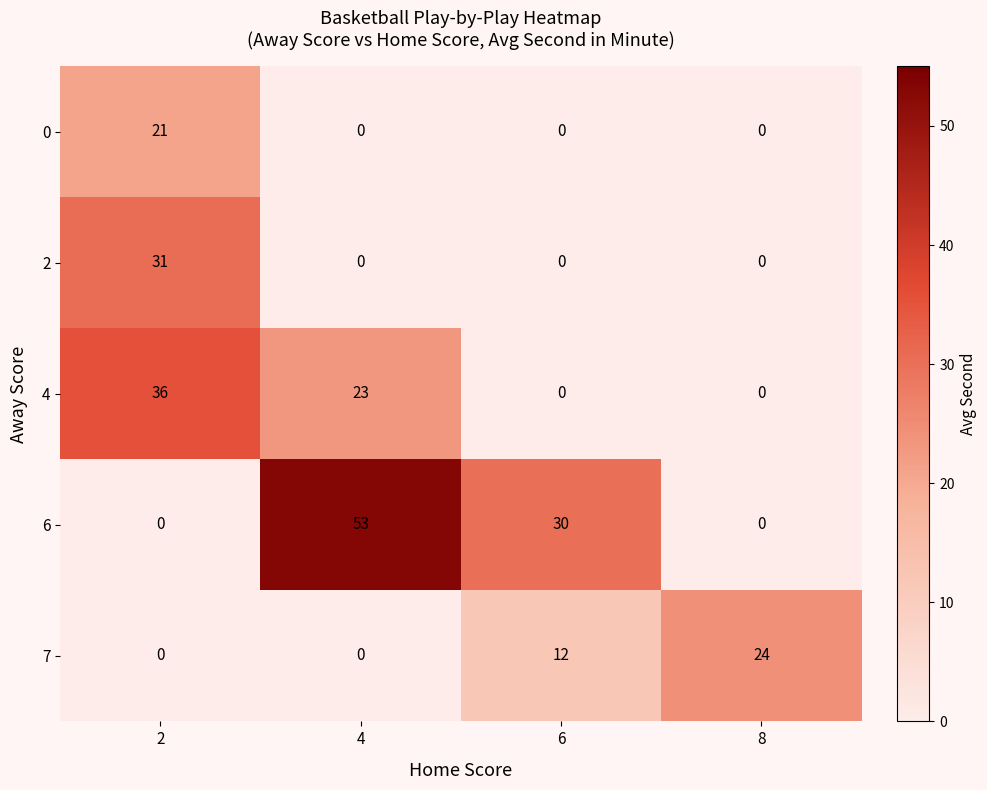

What is the greatest value displayed?

53